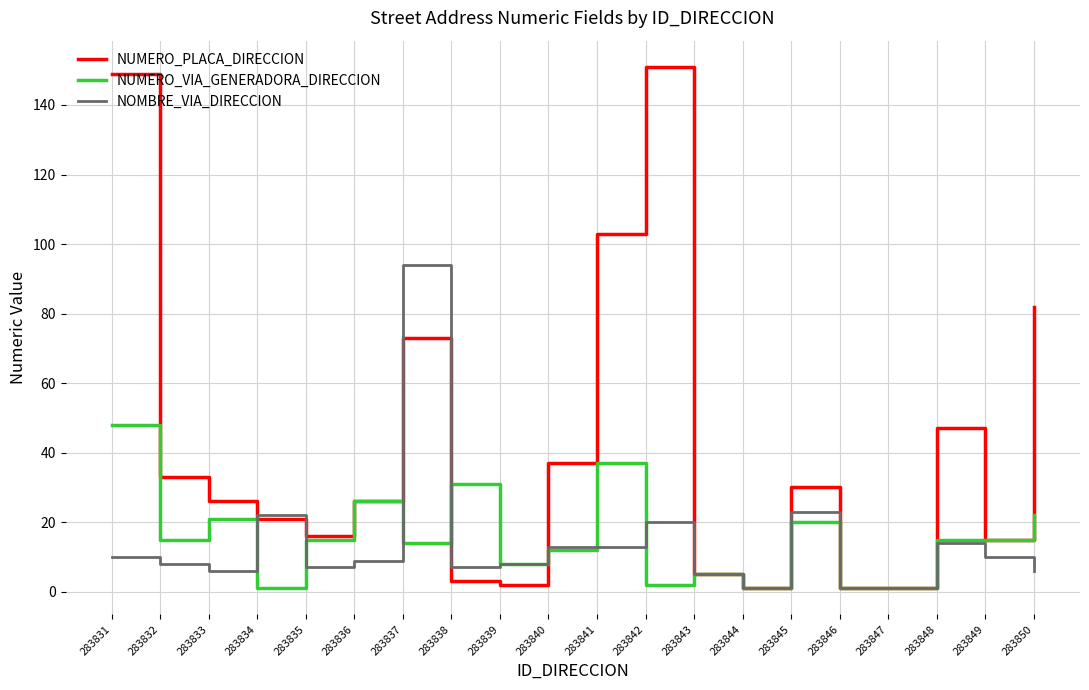

Which category has the highest value in the NUMERO_VIA_GENERADORA_DIRECCION series?

283831